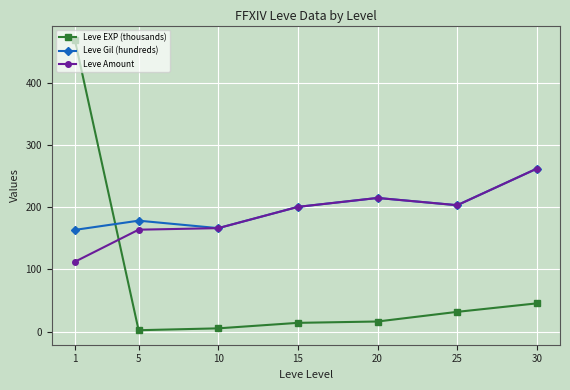

How many intersections are there between Leve EXP (thousands) and Leve Gil (hundreds)?

1